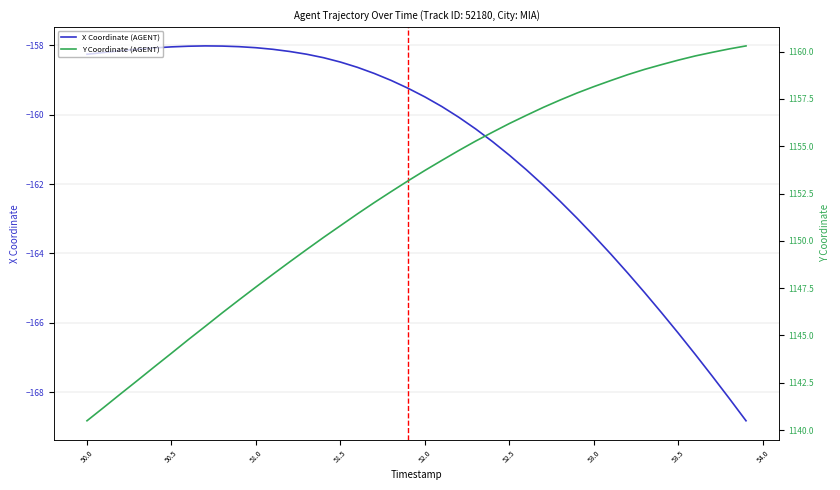

What is the minimum value for X Coordinate (AGENT)?

-168.8